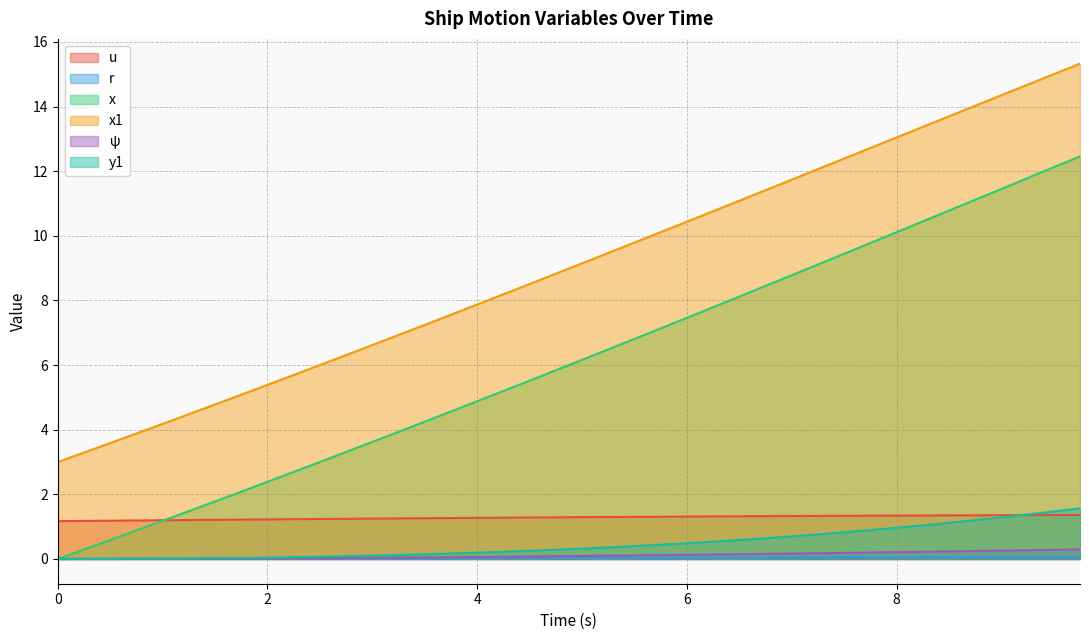

Which series has the largest total across all categories?

x1